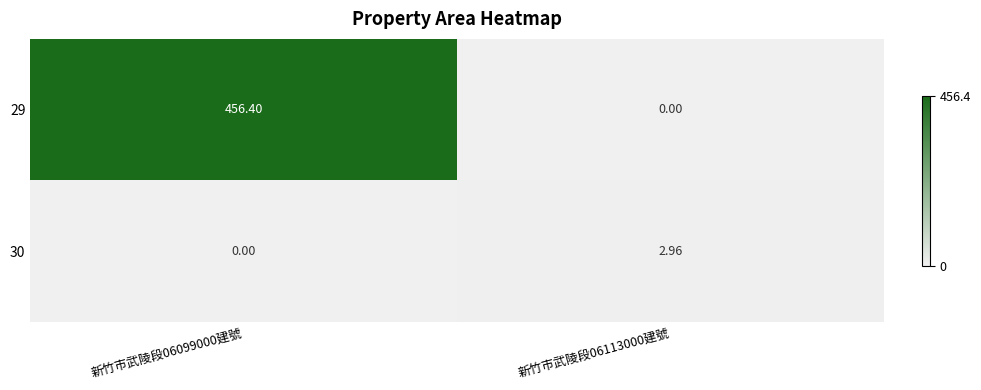

Which series has the largest total across all categories?

29